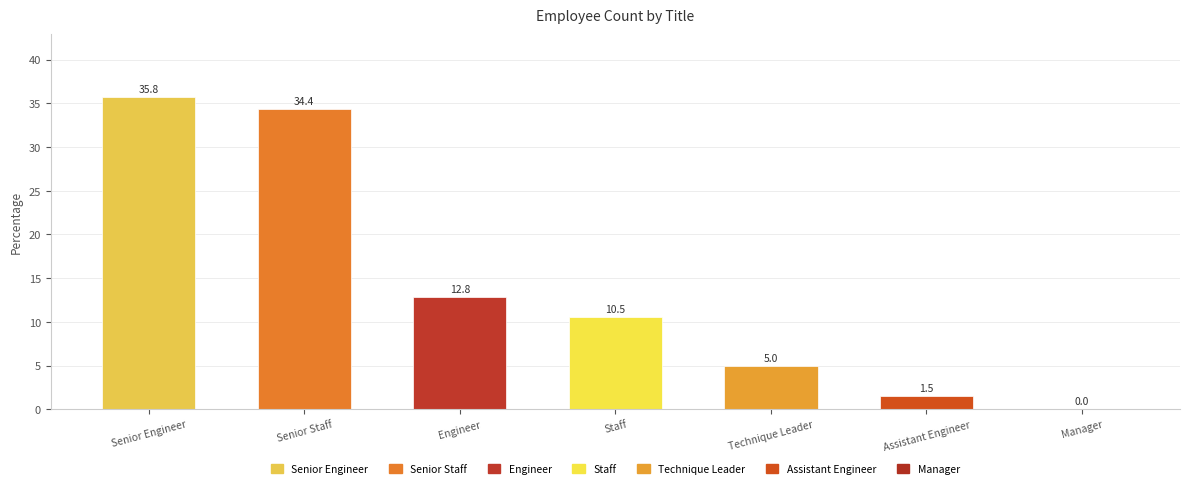

Which category has the highest value across all series?

Senior Engineer